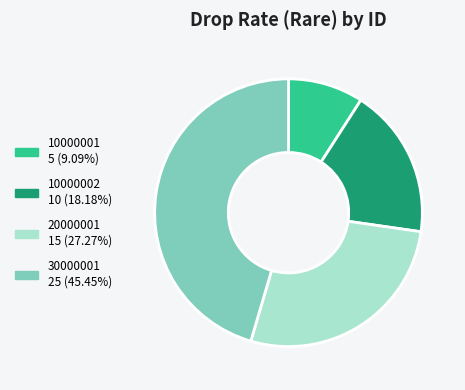

How many segments does this pie chart have?

4